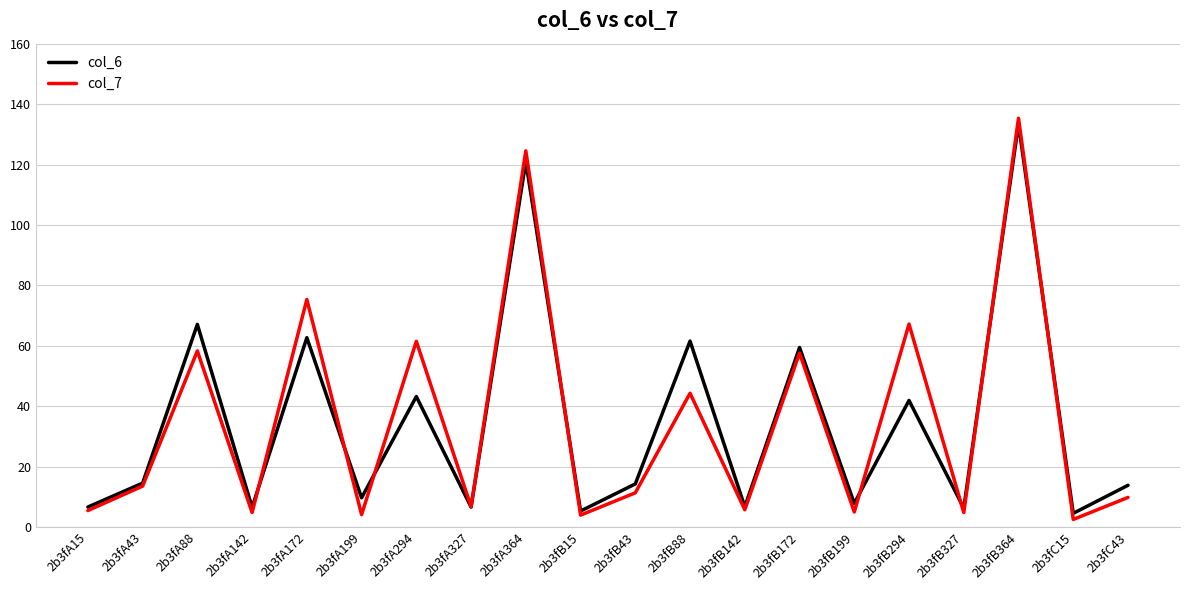

Is the value of col_7 at 2b3fB142 greater than the value of col_6 at 2b3fA294?

No